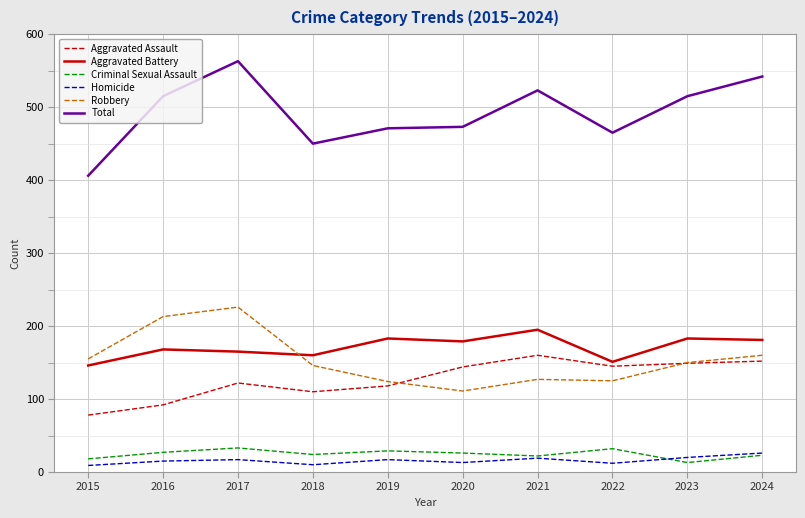

Where is the first local minimum for Aggravated Battery?

2018